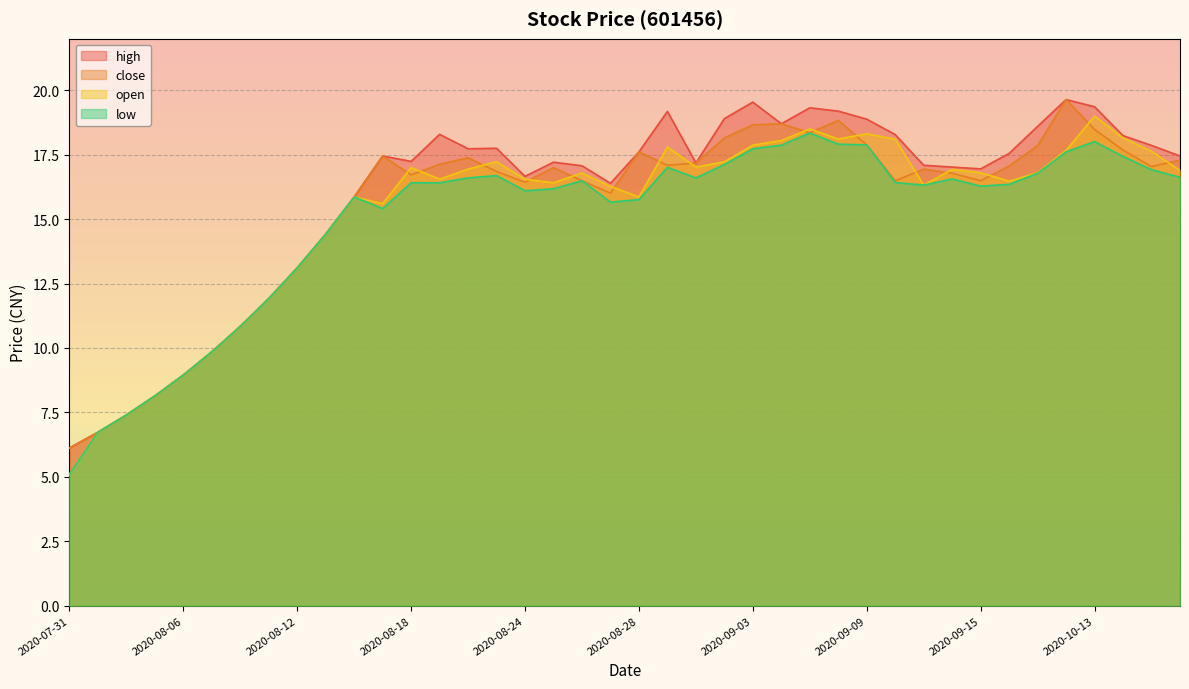

What is the total value across all series at 2020-09-03?

73.8